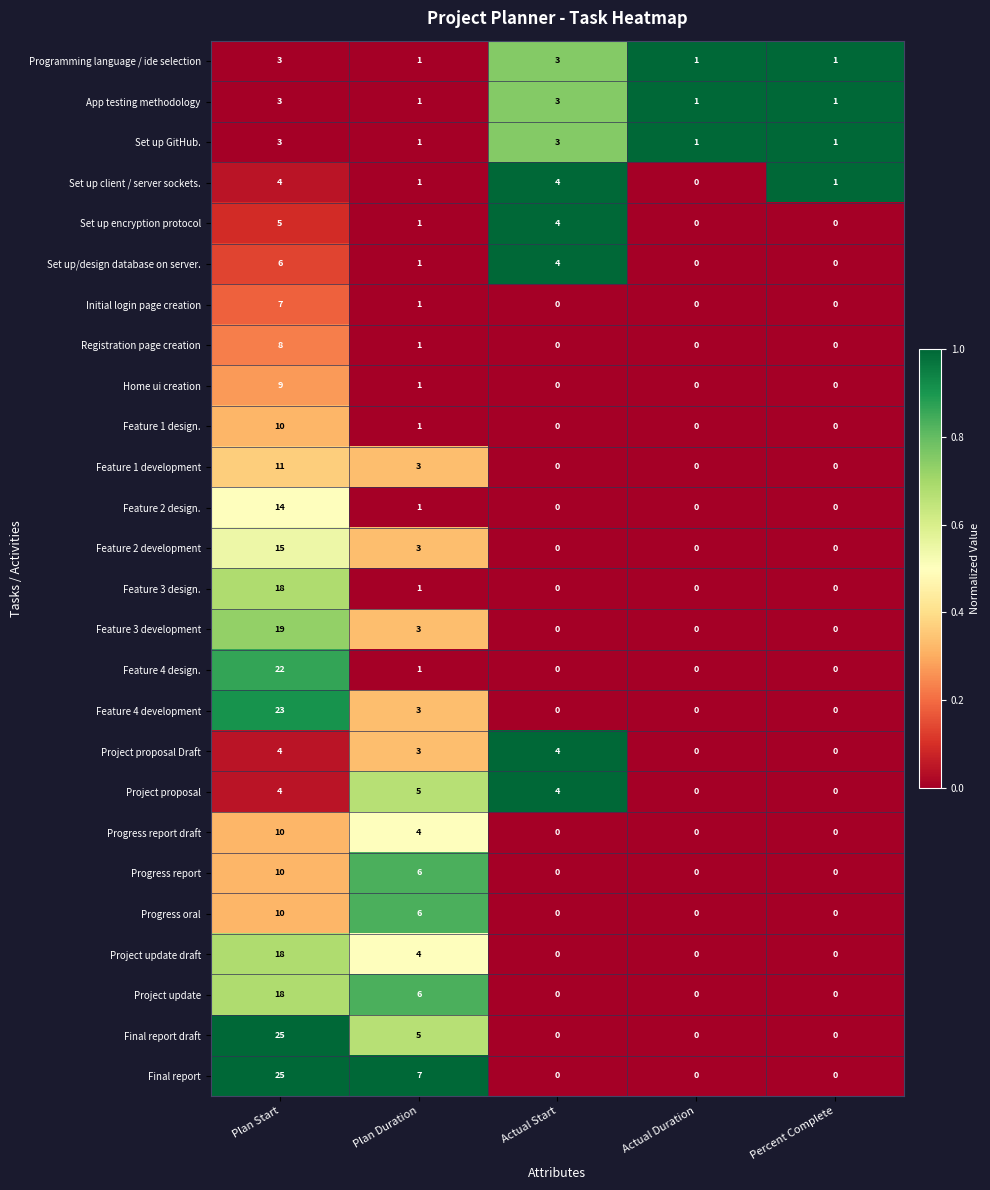

What is the difference between the Feature 4 design. values at Plan Start and Actual Start?

22